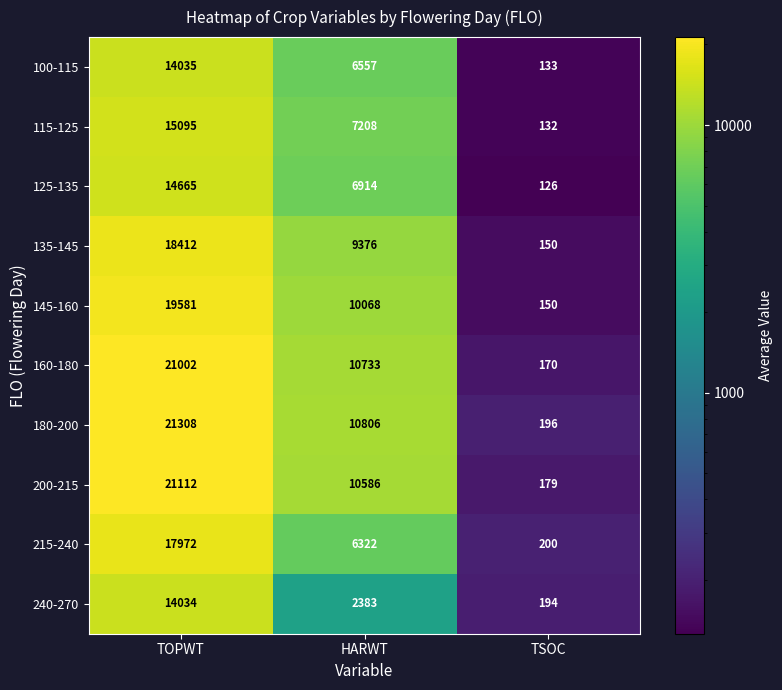

The value of 160-180 at TSOC is 95. True or false?

False